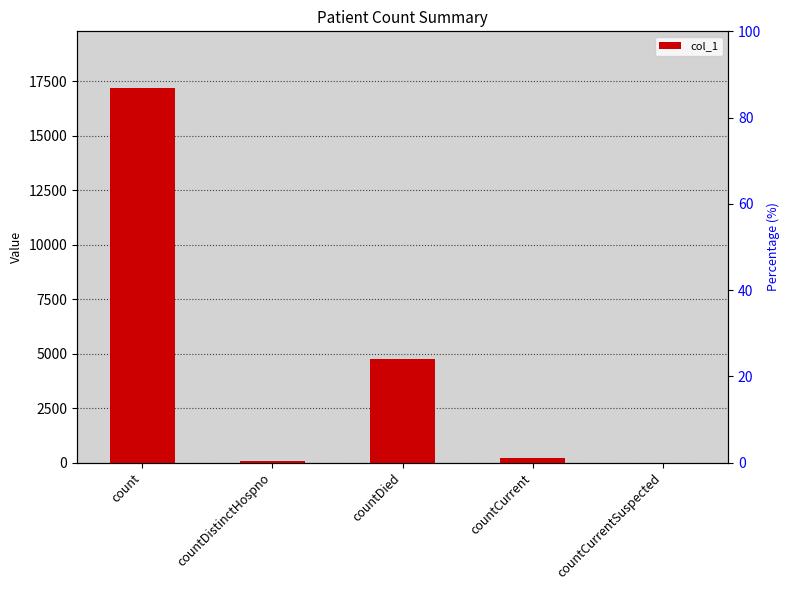

List the labels in order of value, smallest first.

countCurrentSuspected, countDistinctHospno, countCurrent, countDied, count